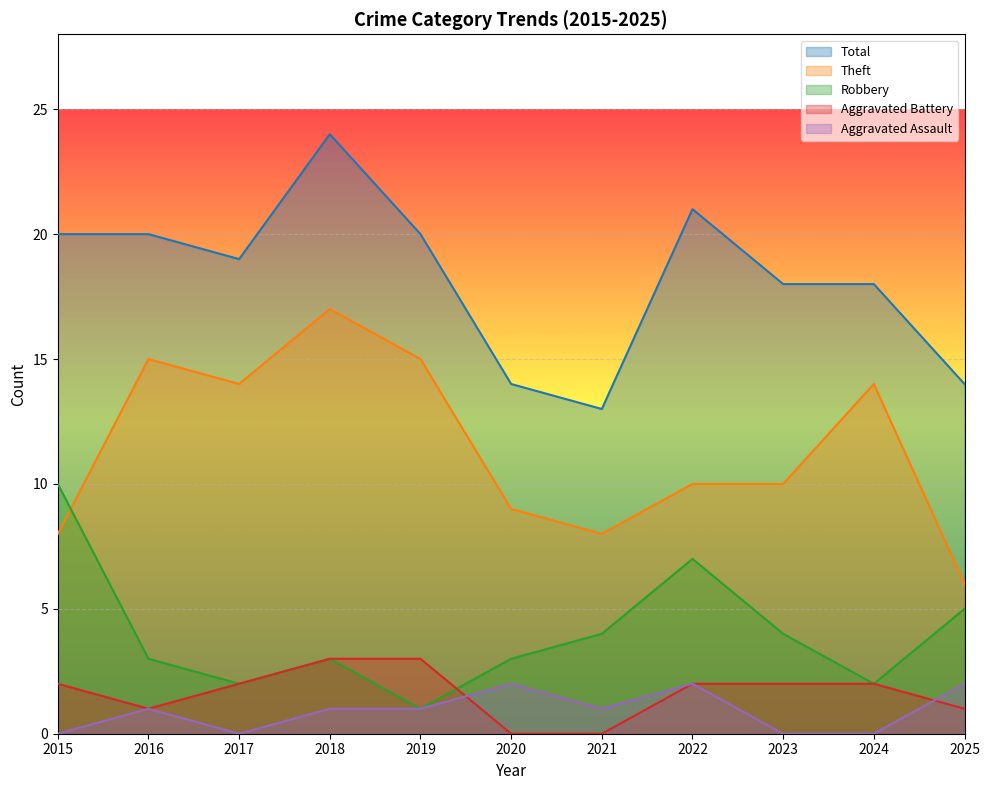

Which series has the largest range (max minus min)?

Theft